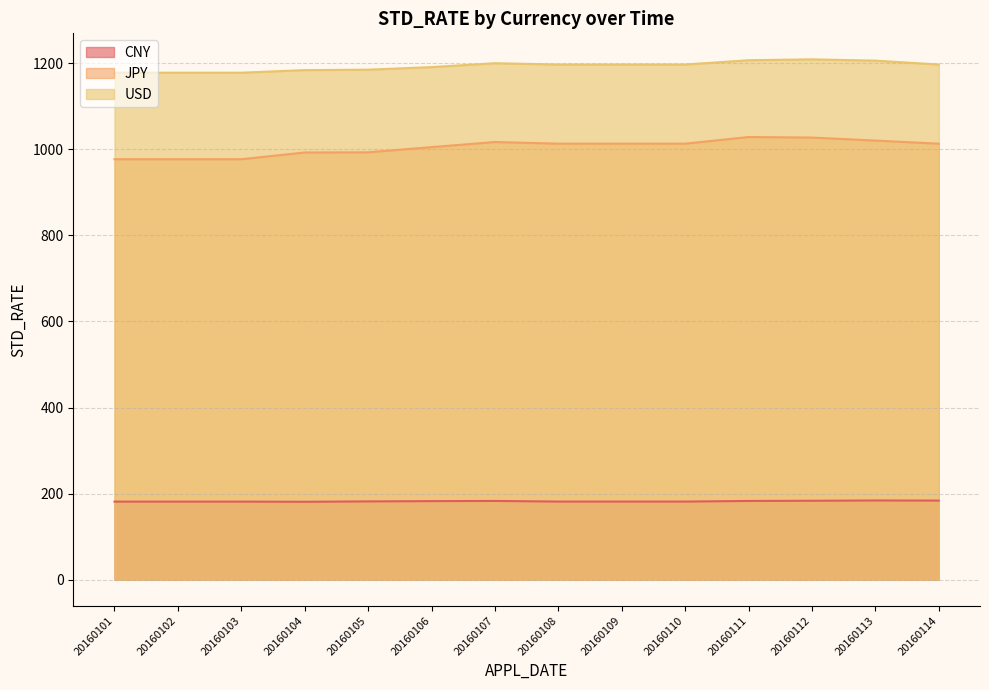

What is the sum of the JPY values at 20160113 and 20160101?

1997.3